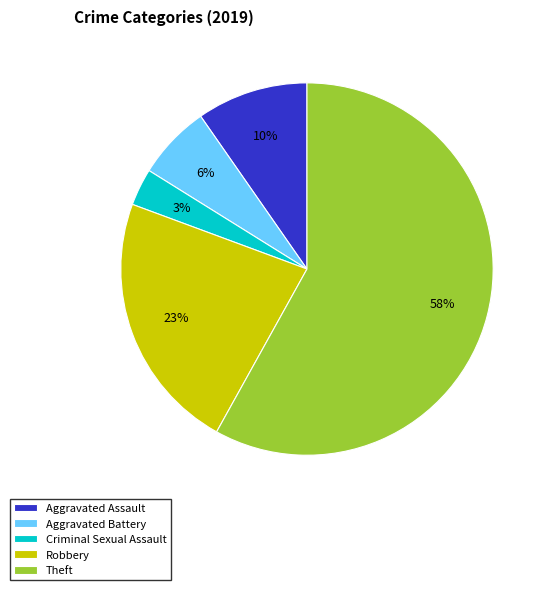

How many slices are in this pie chart?

5